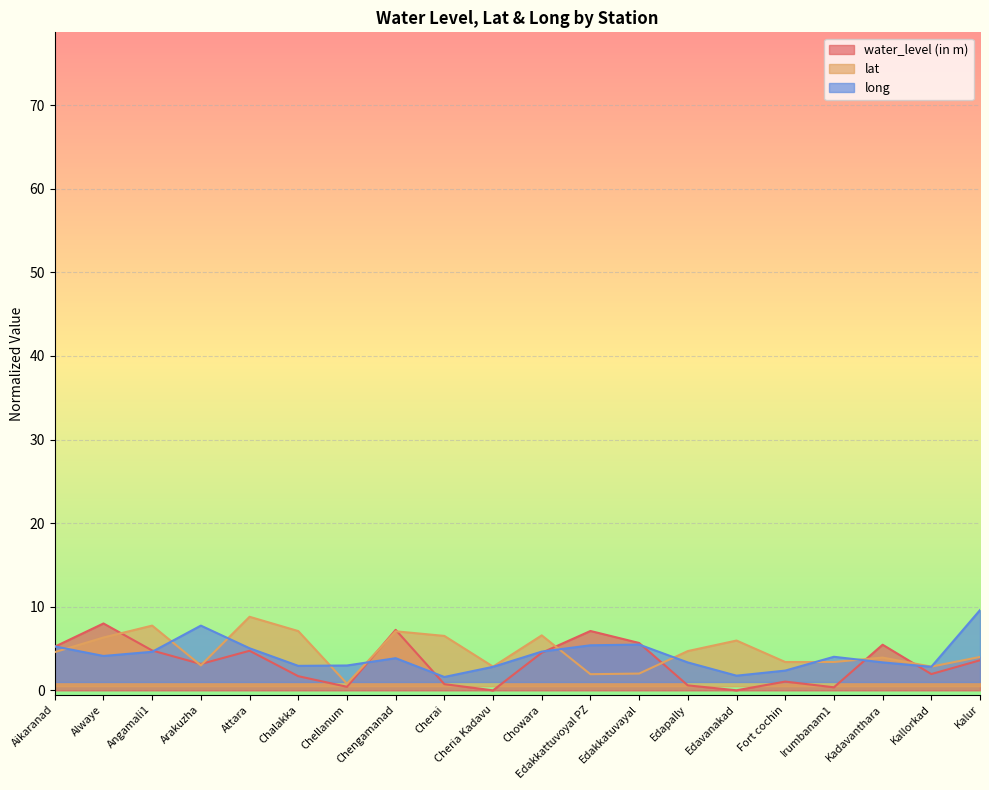

How many interior local peaks does the lat series have?

6